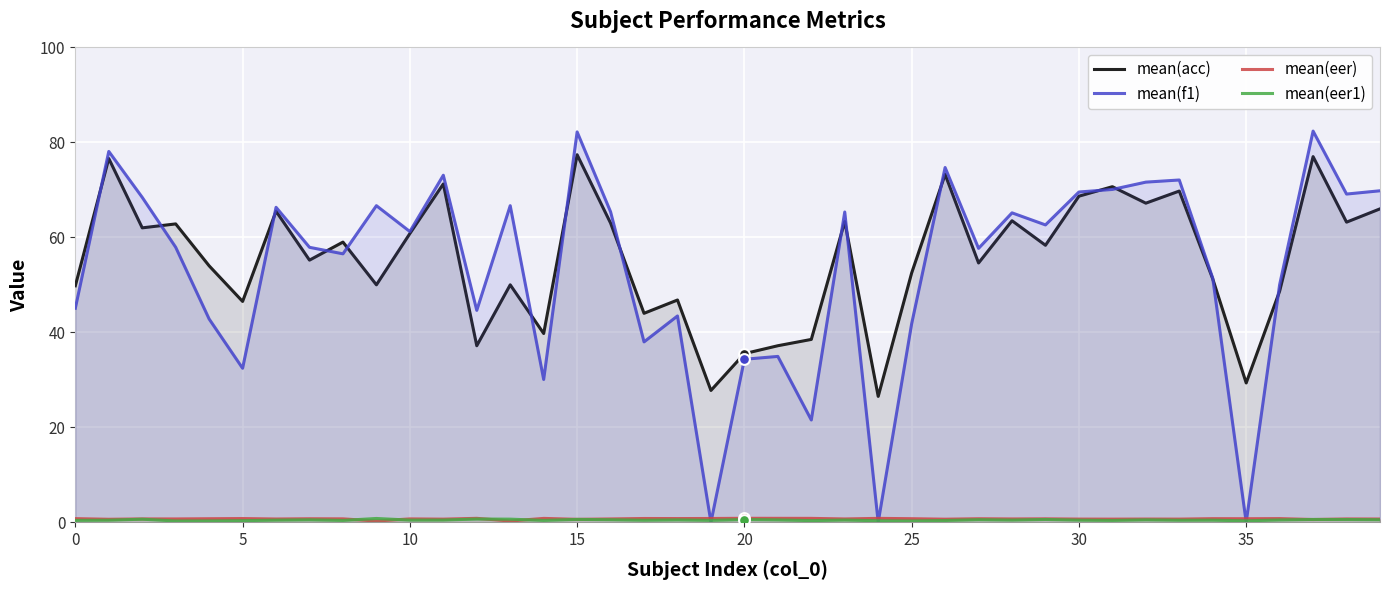

Which series reaches the maximum Y coordinate?

mean(f1)